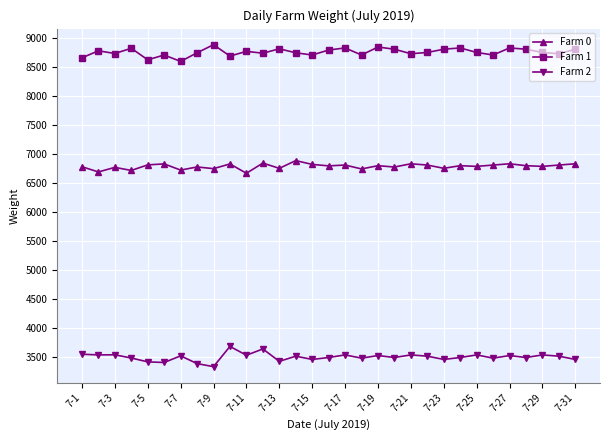

Does the chart have visible grid lines?

Yes